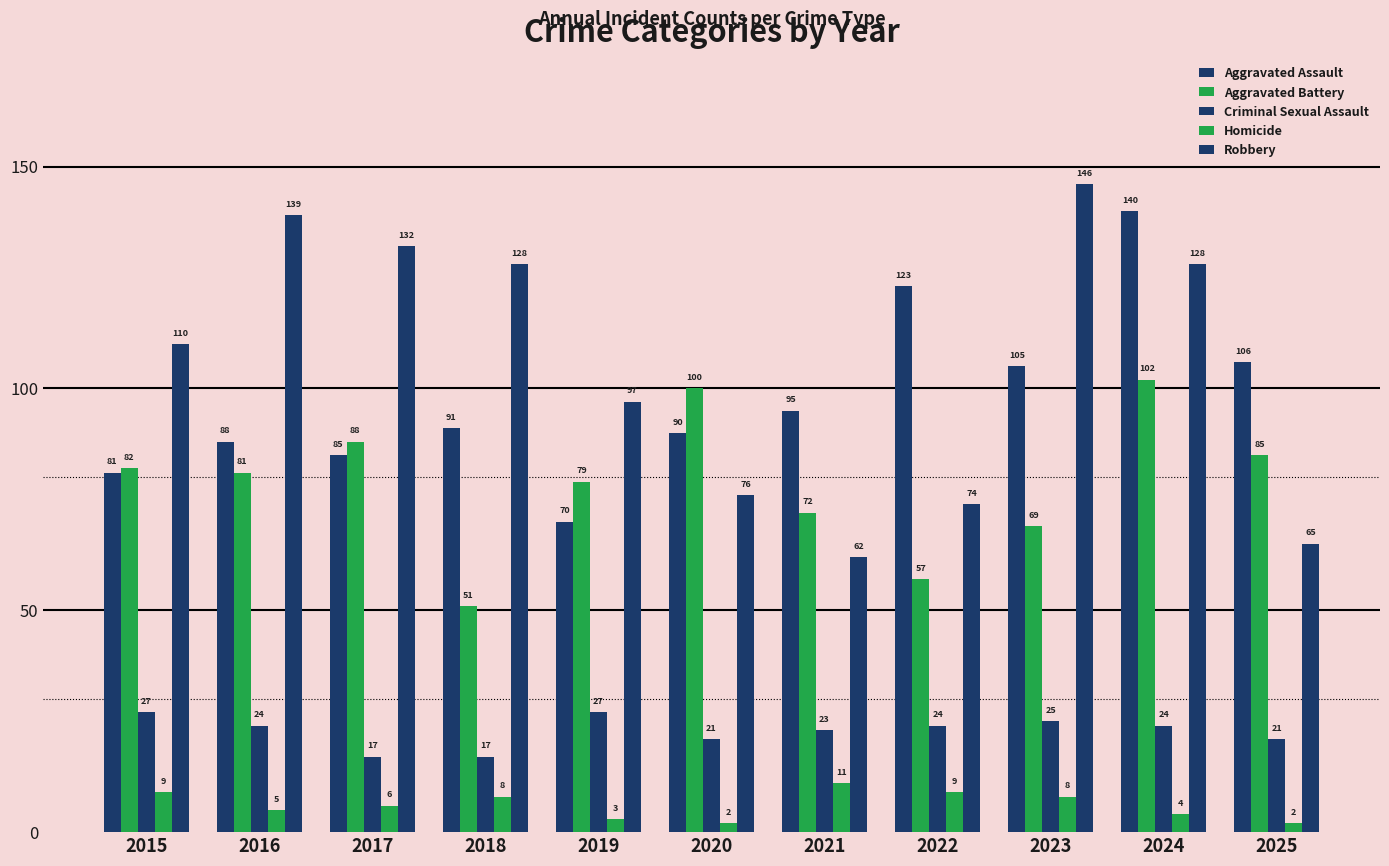

Between 2016 and 2019, which series saw the biggest shift?

Robbery